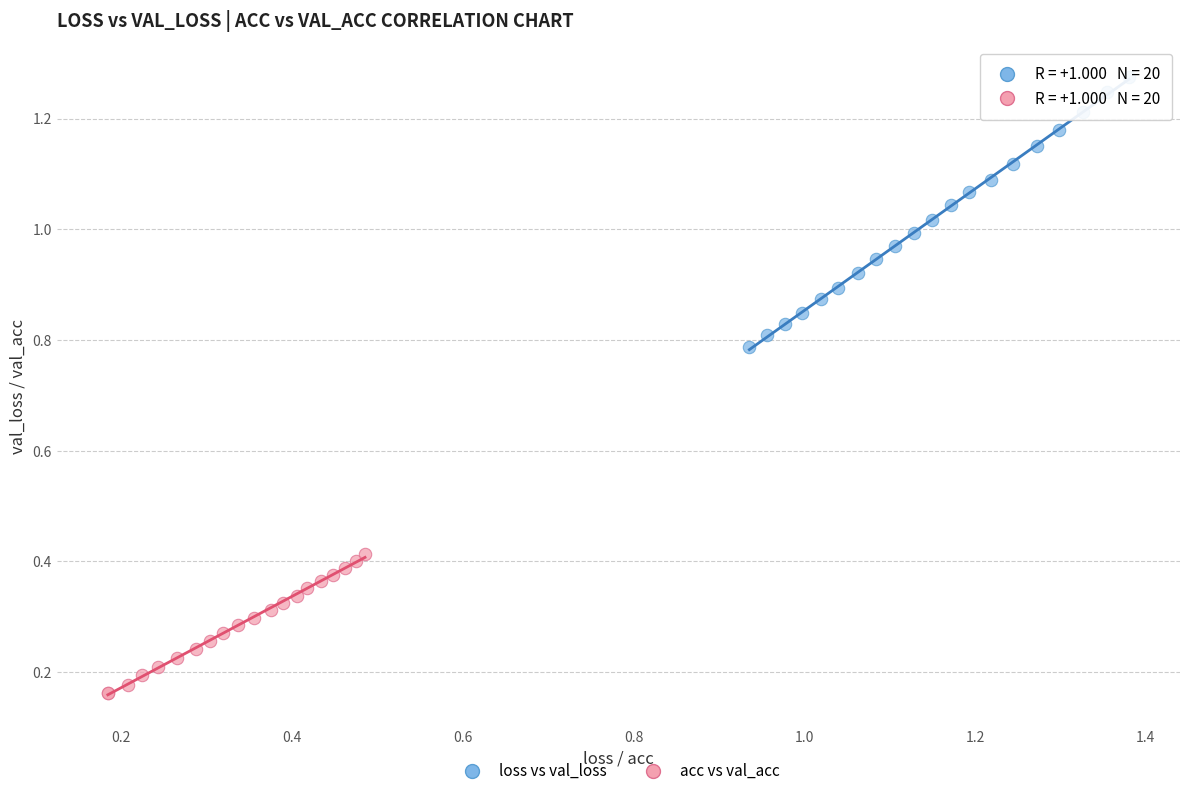

Which series contains the lowest Y value?

acc vs val_acc